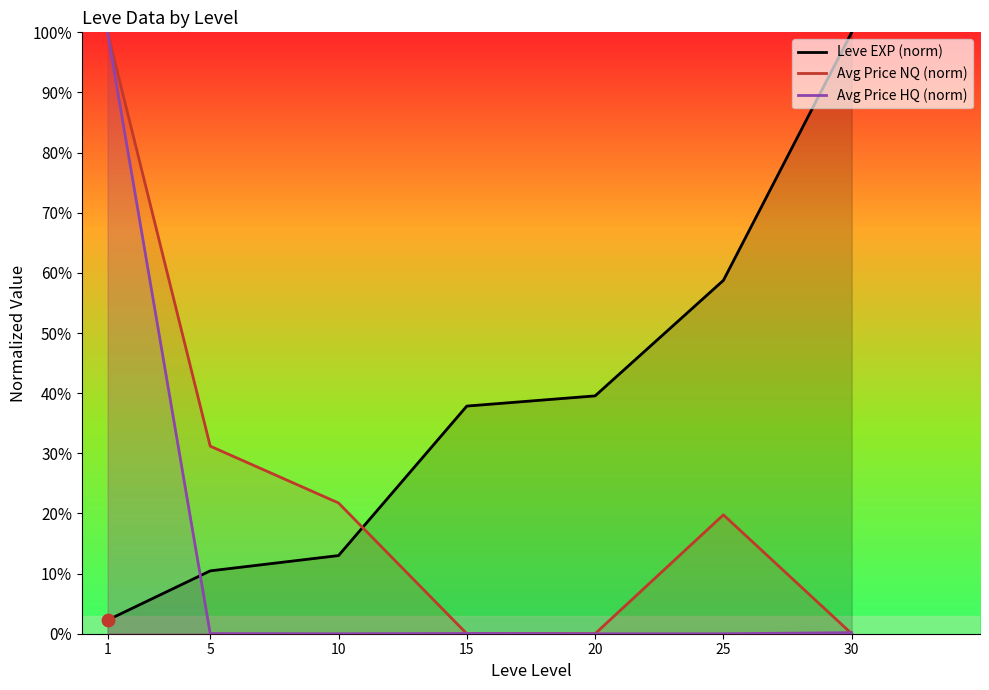

At which category is the sum across all series the highest?

1